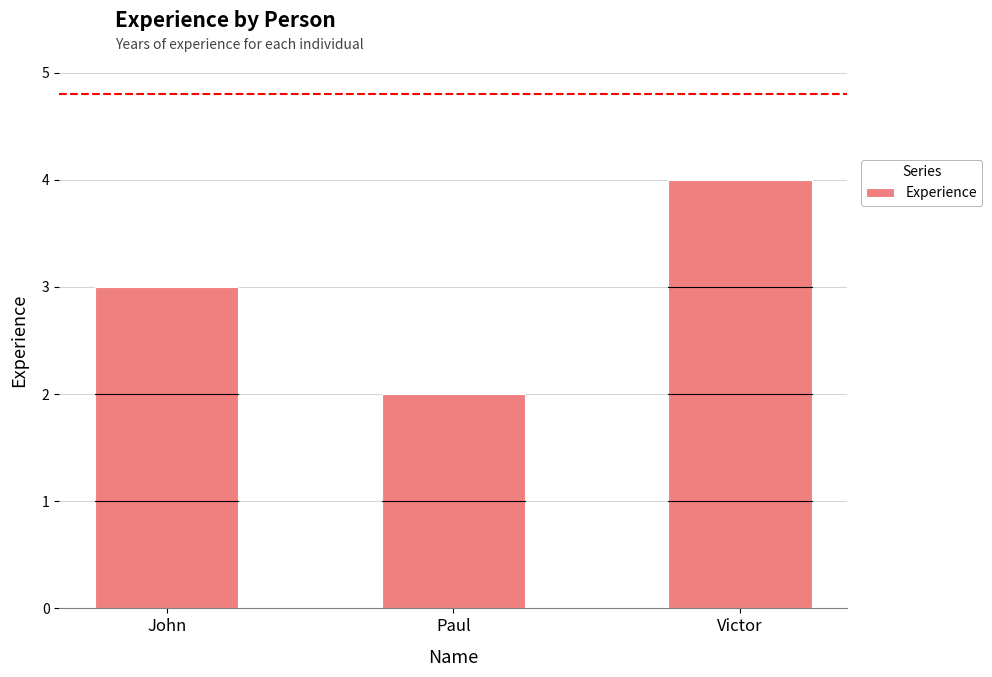

What position from the left is John?

1